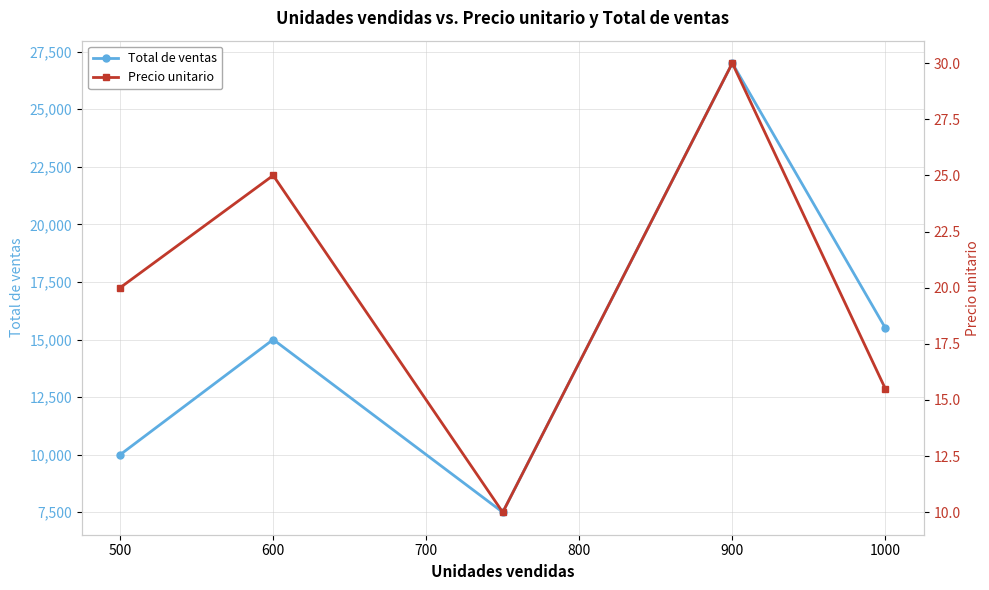

Where is the first local maximum for Total de ventas?

600